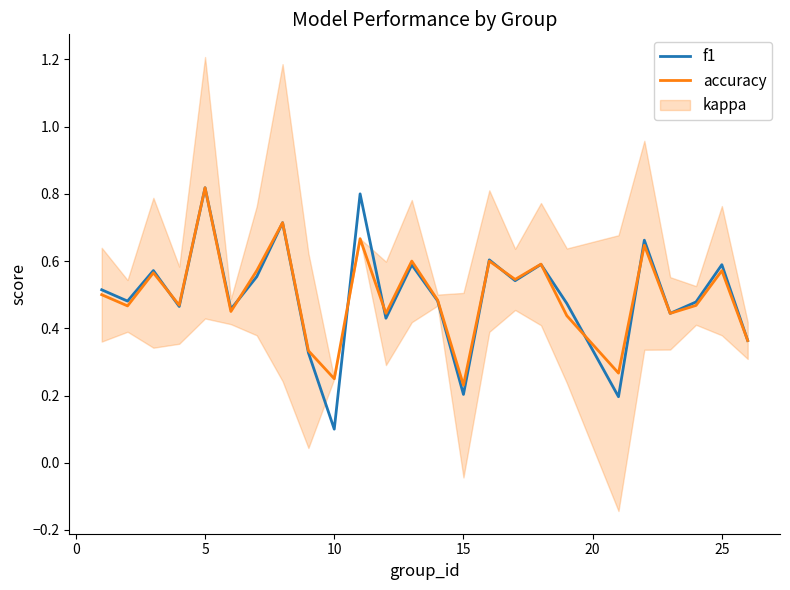

At which label does f1 reach its minimum?

10